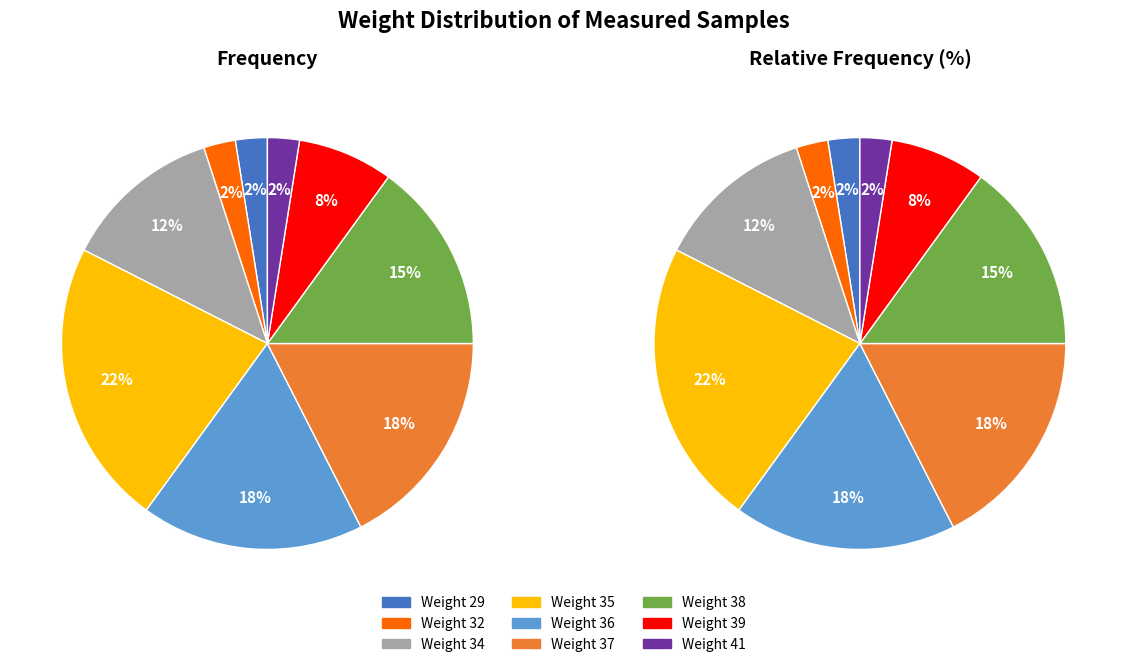

Is it true that 32 is 1% of the pie?

False